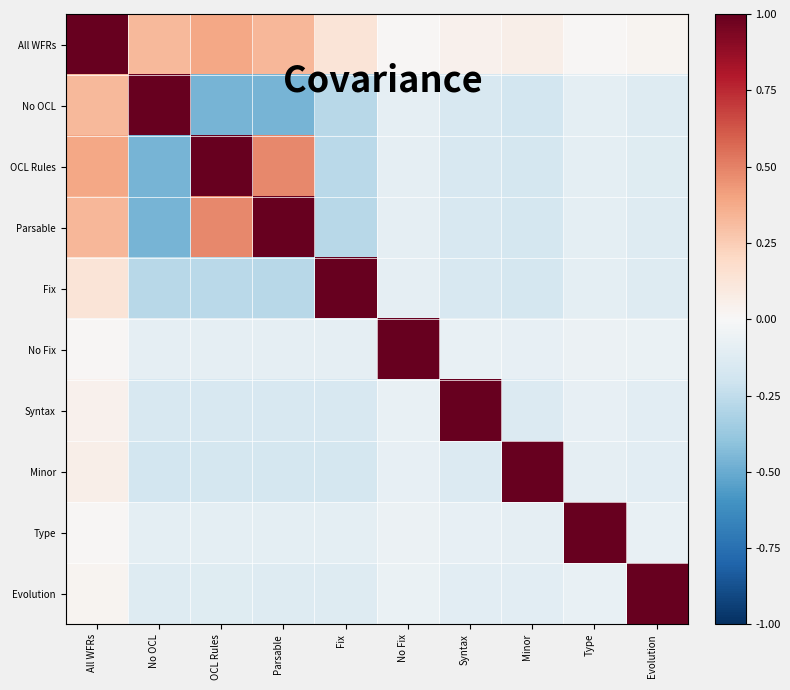

Which series has the largest range (max minus min)?

No OCL